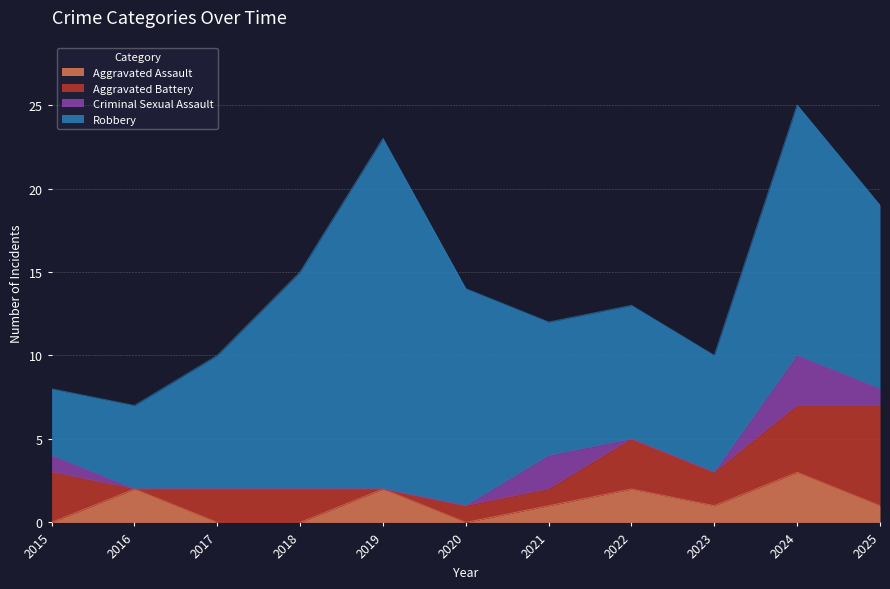

At which label does Aggravated Battery reach its peak?

2025